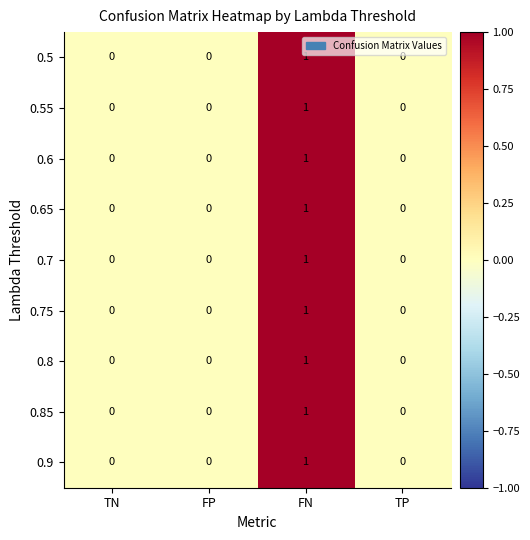

The 0.6 series shows 1 at FN. True or false?

True